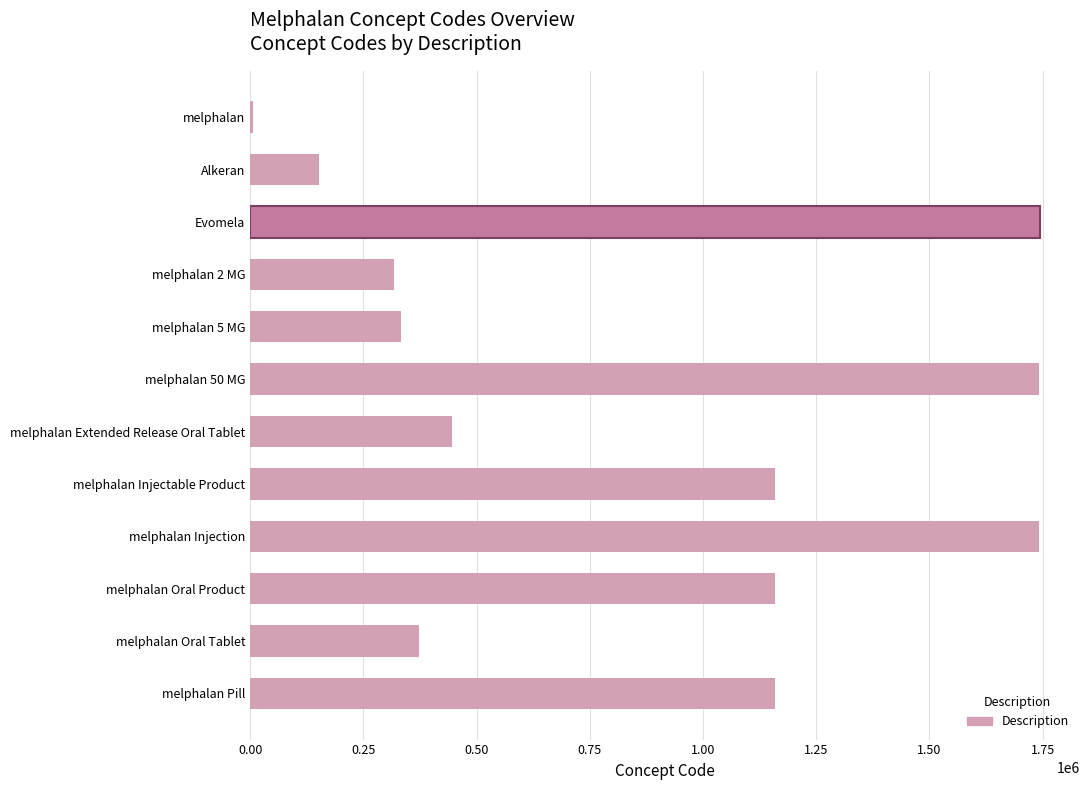

What is the maximum value shown in the chart?

1745086